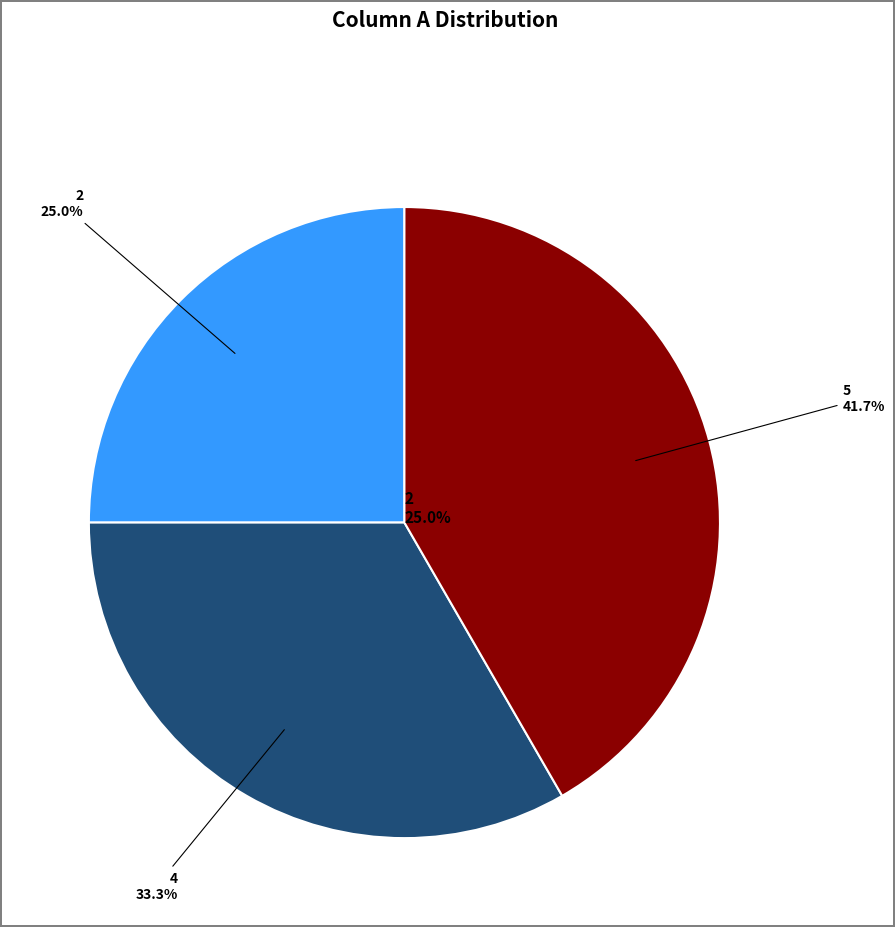

To the nearest percent, what is the combined percentage of 2 and 4?

58%